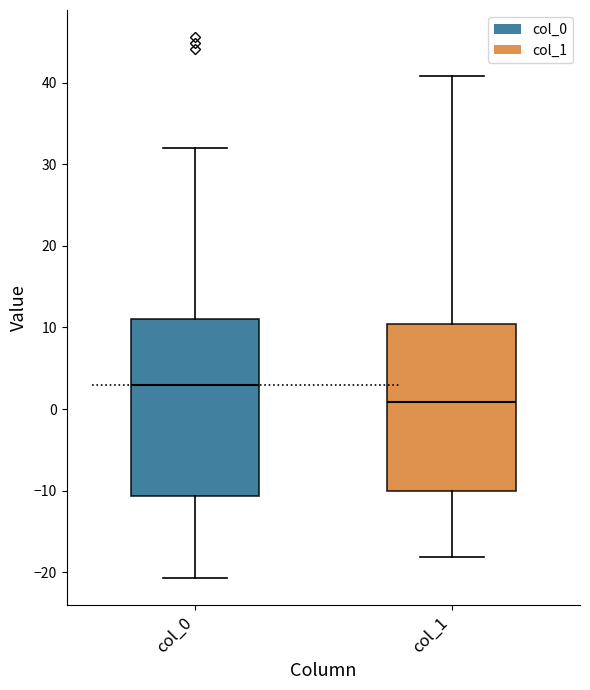

Reading left to right, read every box against the y-axis: the position of its median line, the range the box covers, and the ends of its whiskers. The values are not printed on the chart, so give them approximately, as read against the axis.

col_0: median 3, box -11 to 11, whiskers -21 to 32
col_1: median 1, box -10 to 10, whiskers -18 to 41